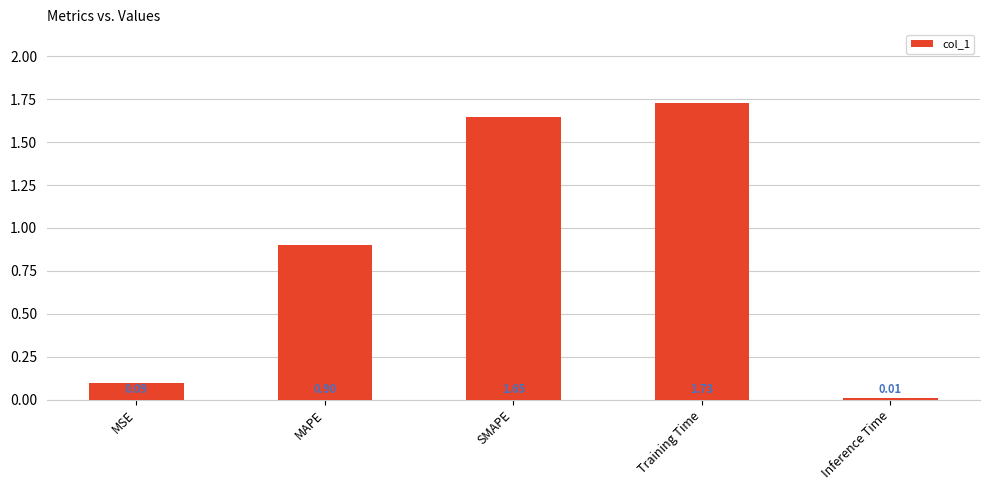

What is the label of the 5th bar from the left?

Inference Time